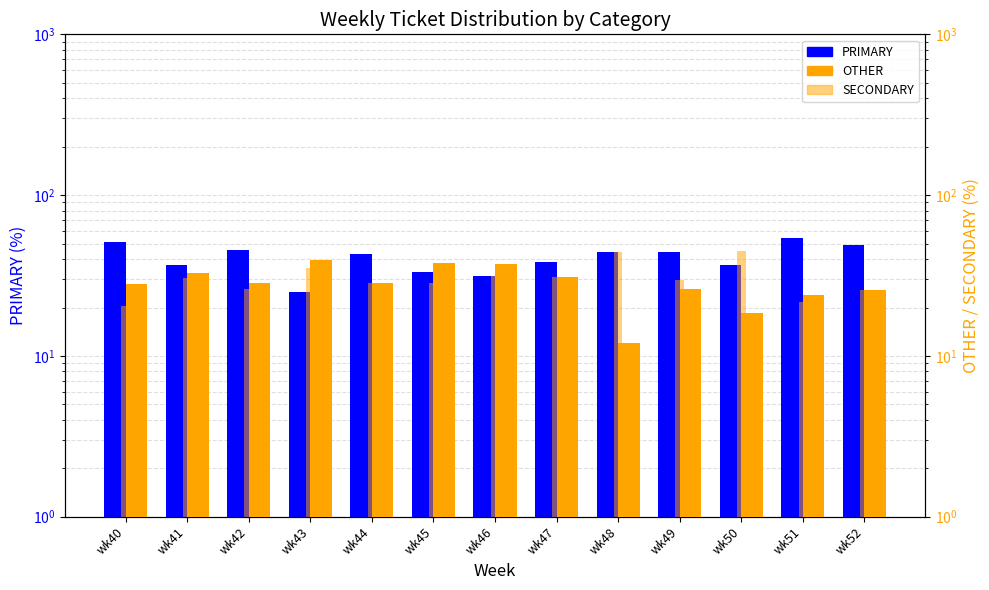

Which has a higher value, wk47 or wk46?

wk47